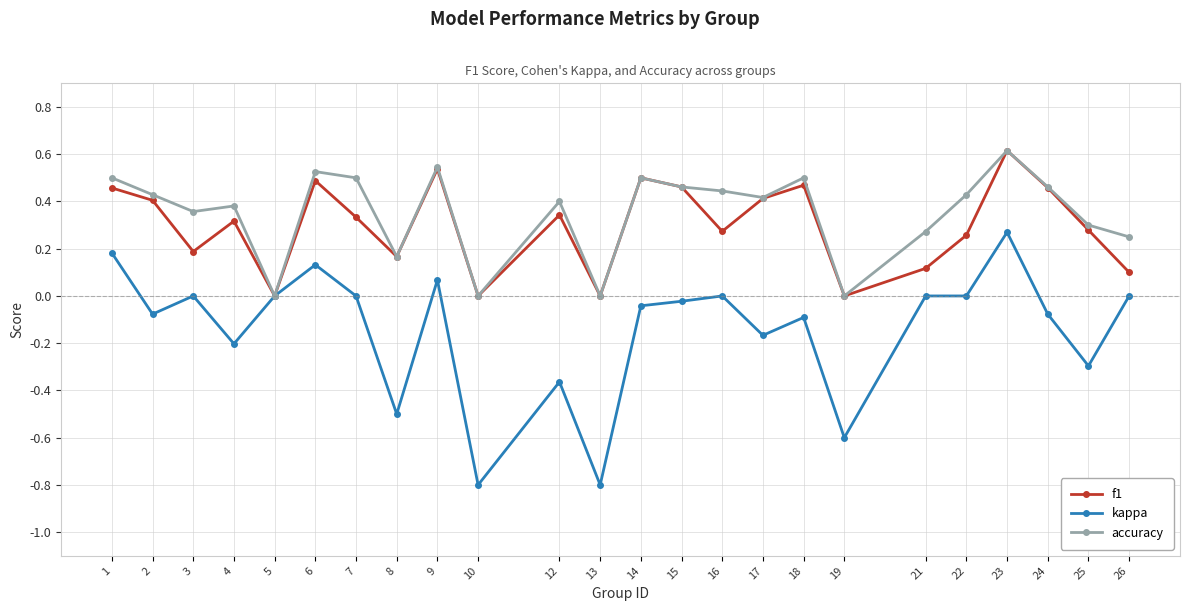

In accuracy, how many points are higher than both neighbors (excluding endpoints)?

7